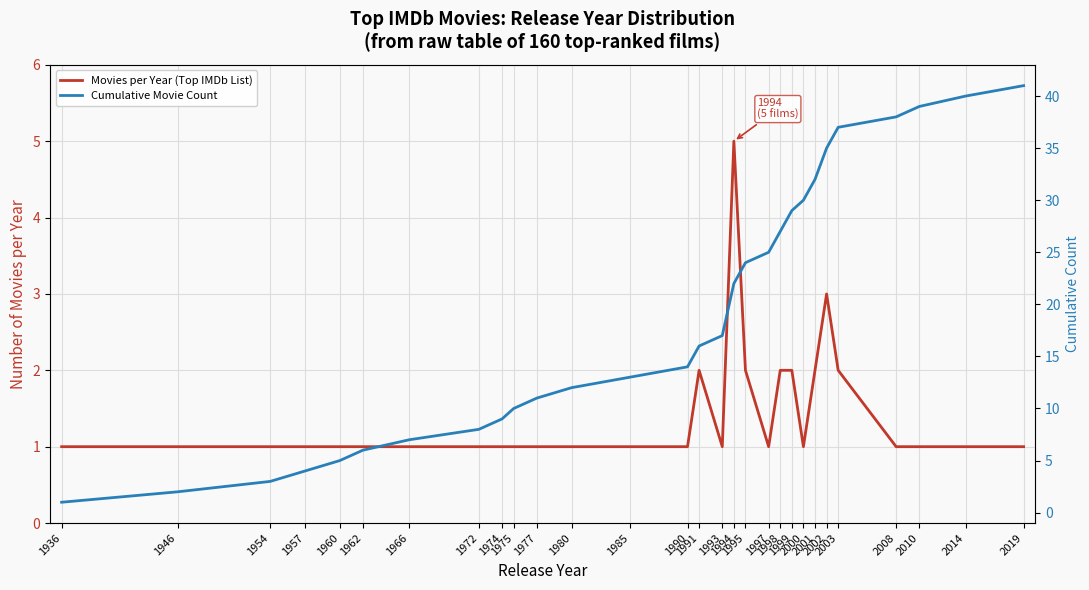

True or false: Cumulative Movie Count and Movies per Year (Top IMDb List) intersect in this chart.

False